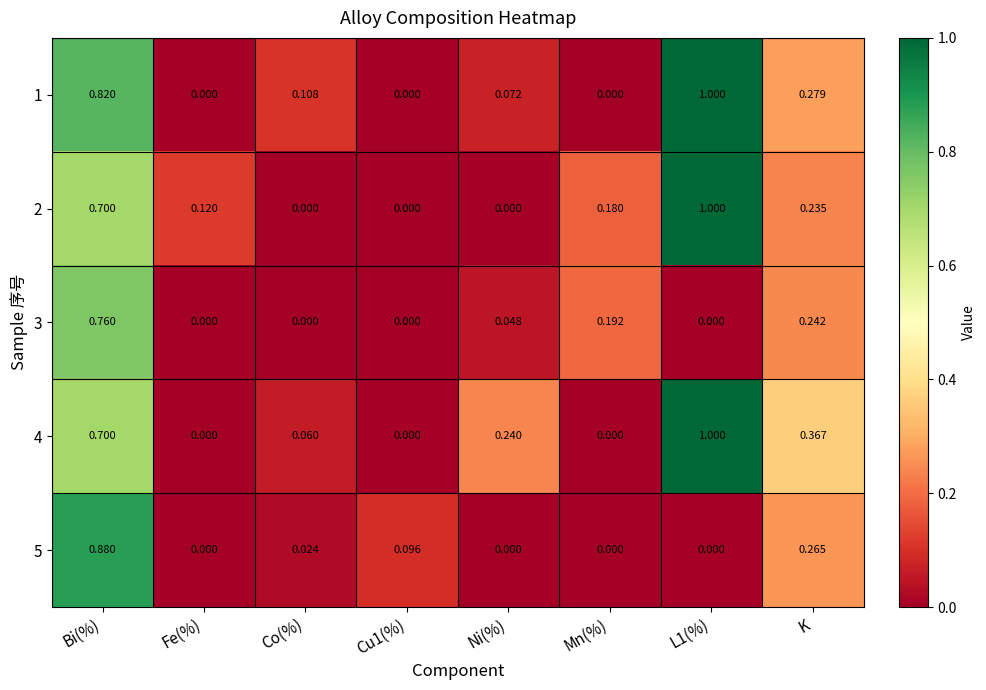

Is the value of 4 at K greater than the value of 2 at Co(%)?

Yes